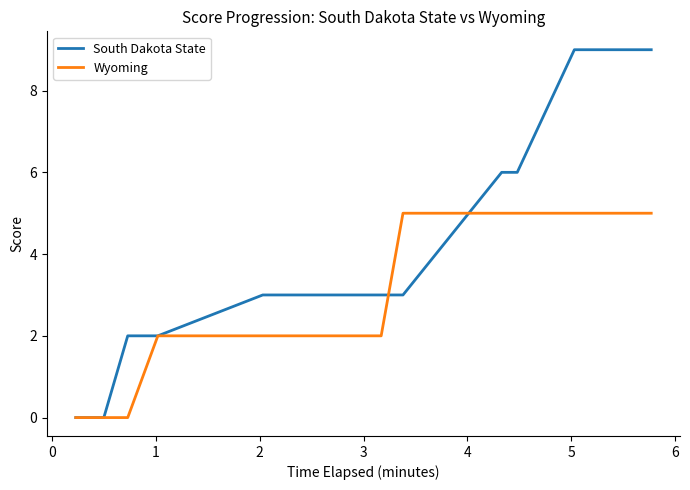

Rank the series by their maximum value, from lowest to highest.

Wyoming, South Dakota State